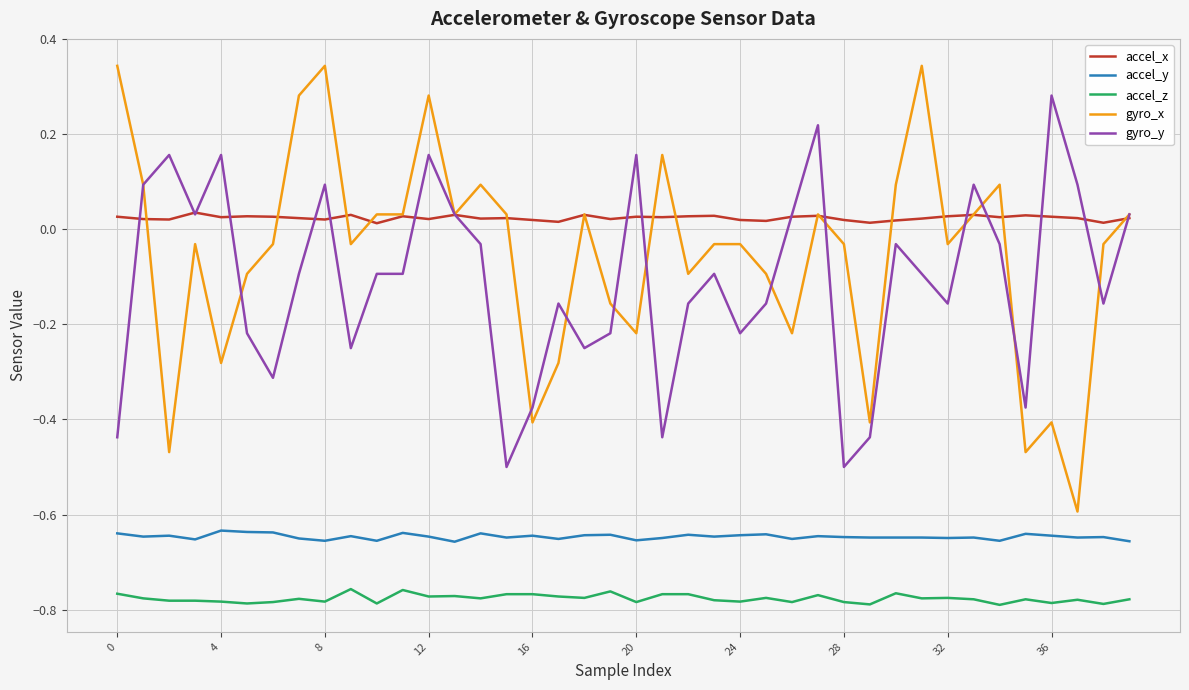

List the series in order of their peak value, lowest first.

accel_z, accel_y, accel_x, gyro_y, gyro_x